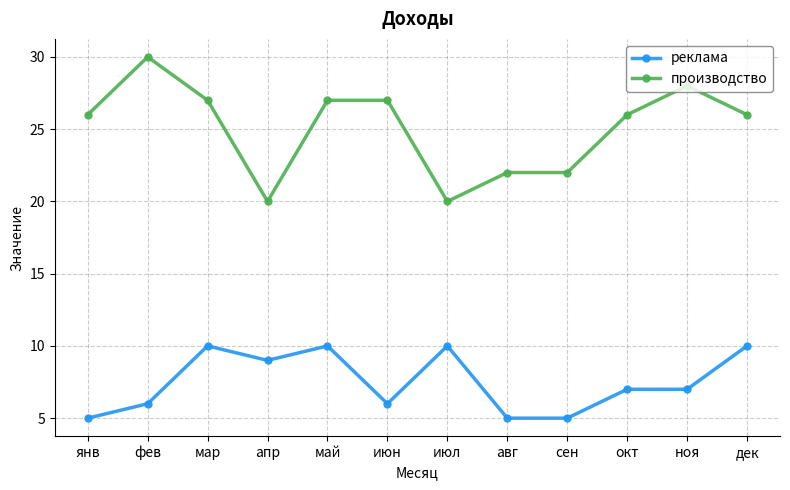

The value of производство at окт is 38. True or false?

False